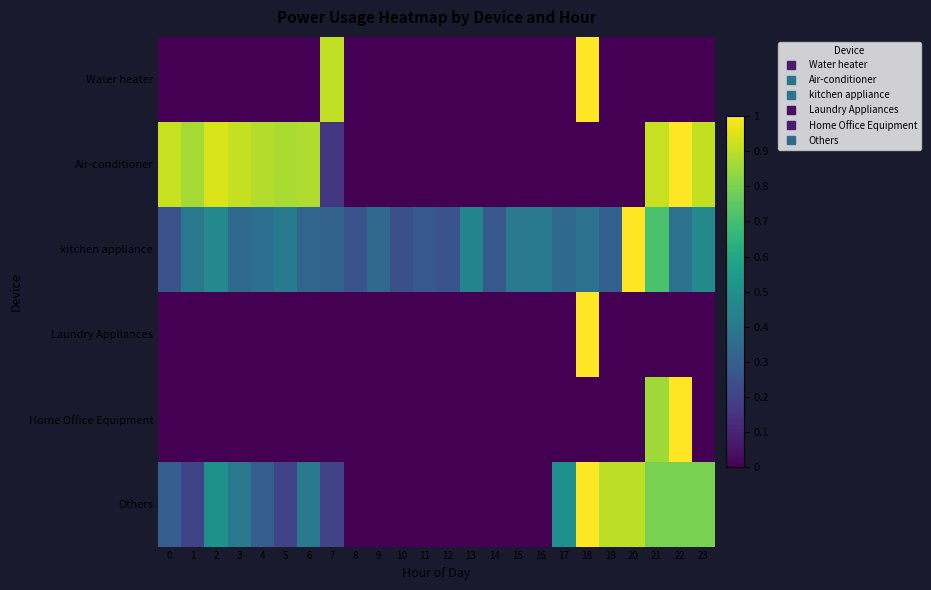

List the series in order of their peak value, lowest first.

Water heater, Air-conditioner, kitchen appliance, Laundry Appliances, Home Office Equipment, Others